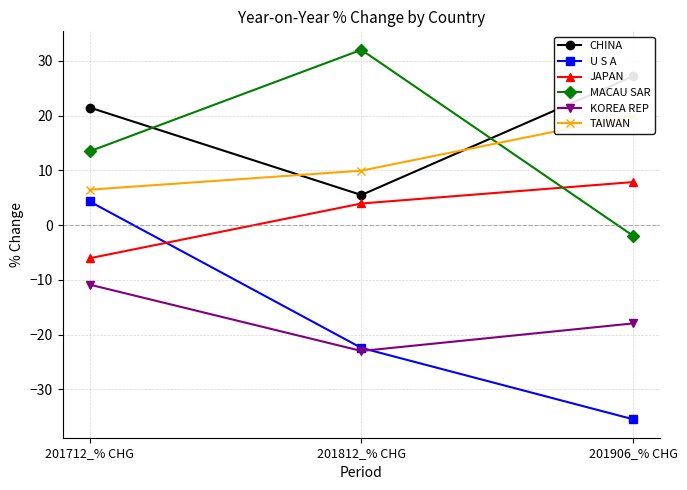

At which category is the sum across all series the highest?

201712_% CHG